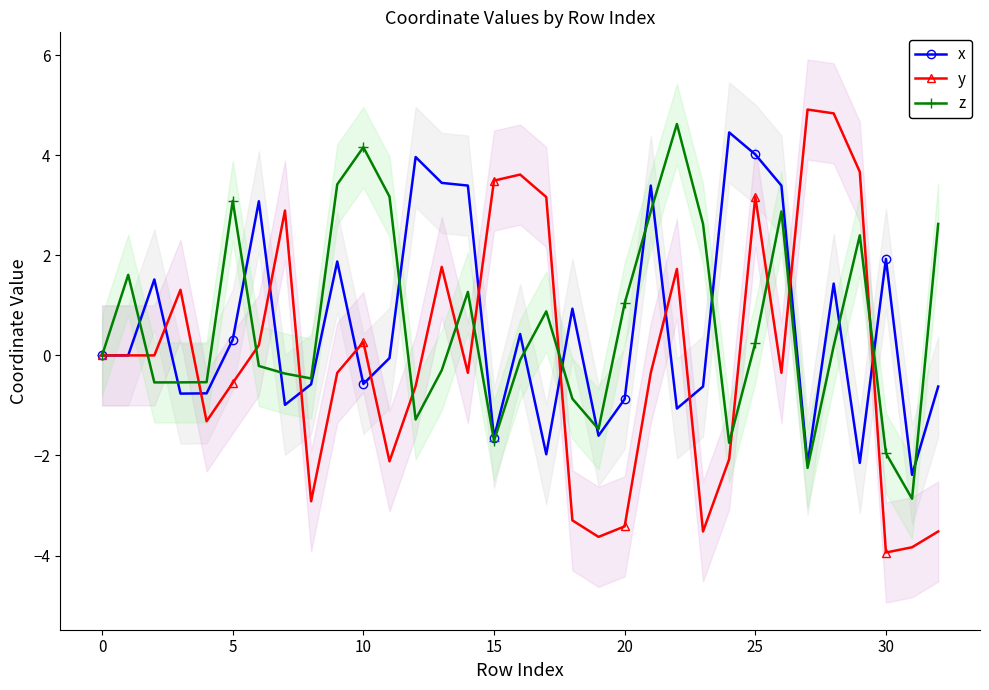

Between 19 and 25, which series saw the biggest shift?

y